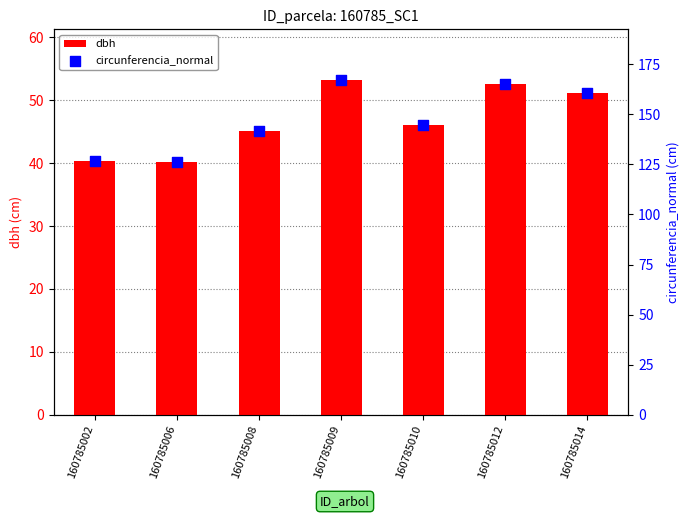

What is the total value across all series at 160785006?

166.5